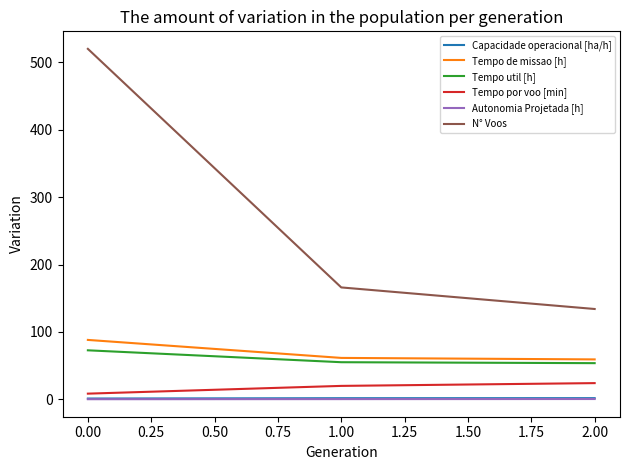

What is the maximum value shown in the chart?

520.0